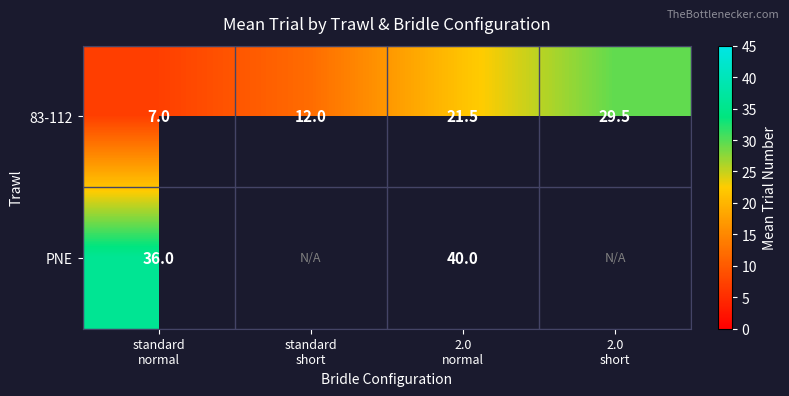

What is the difference between the second highest and minimum values in the 83-112 series?

14.5